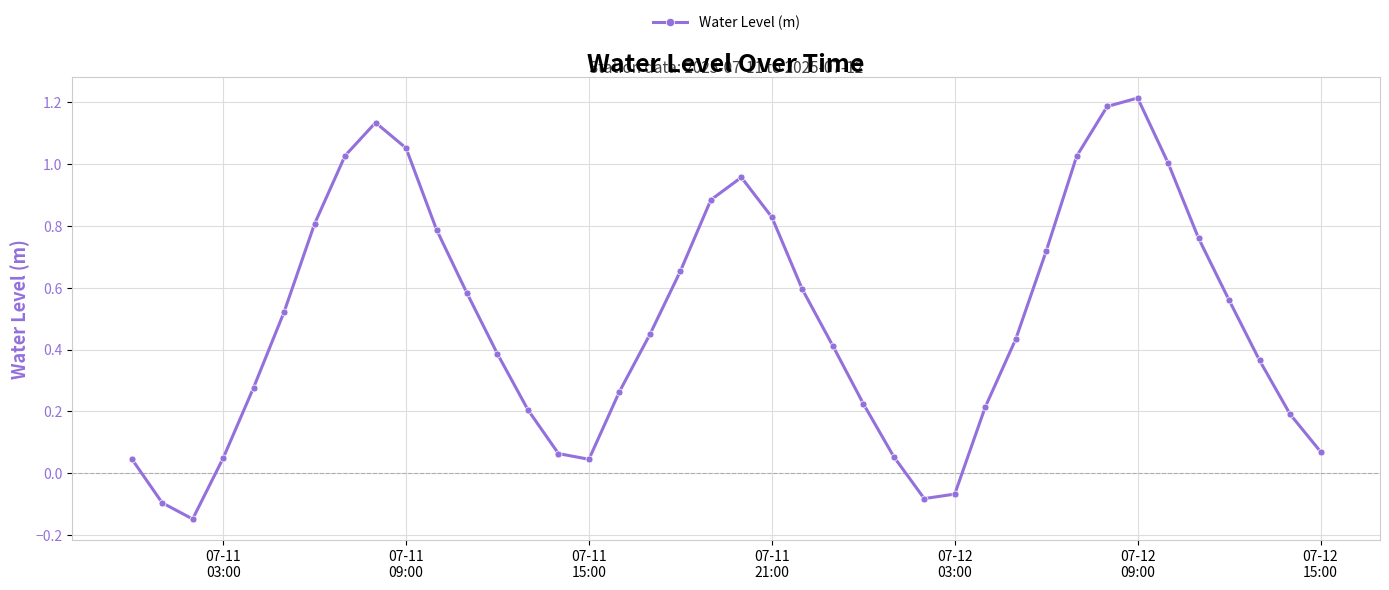

What is the greatest value displayed?

1.2